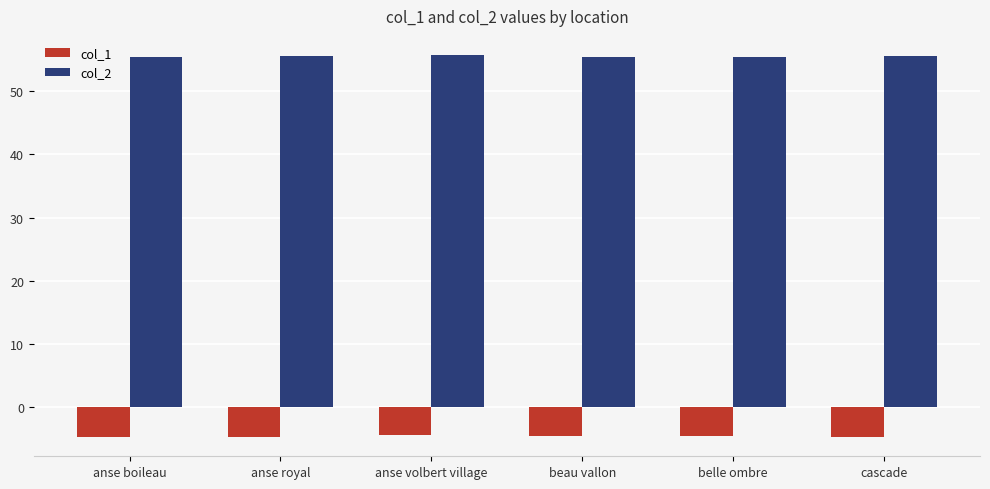

What is the difference between the maximum and minimum values in the col_2 series?

0.3